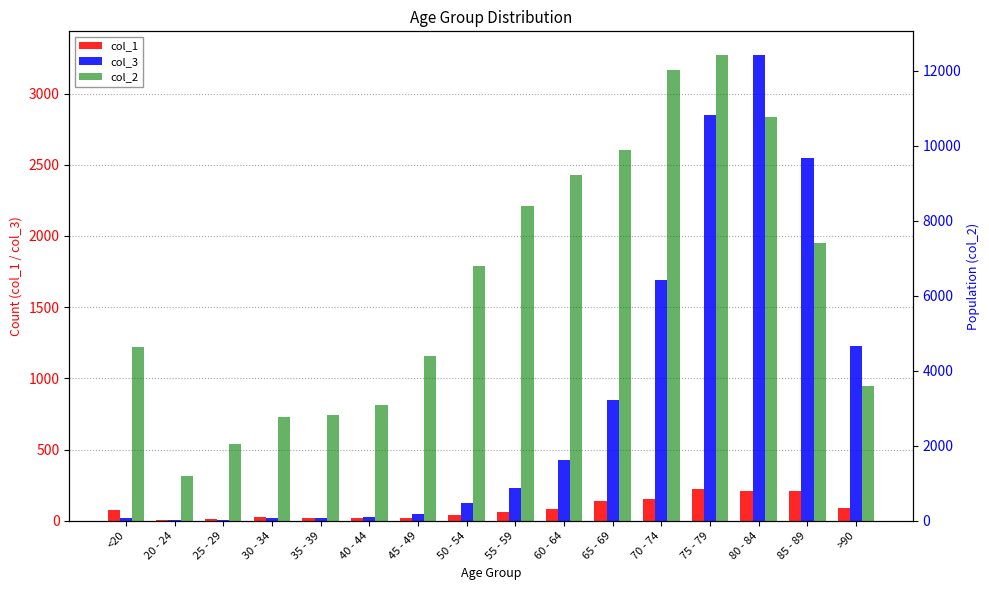

Where is col_2 nearest to the value 6812?

50 - 54